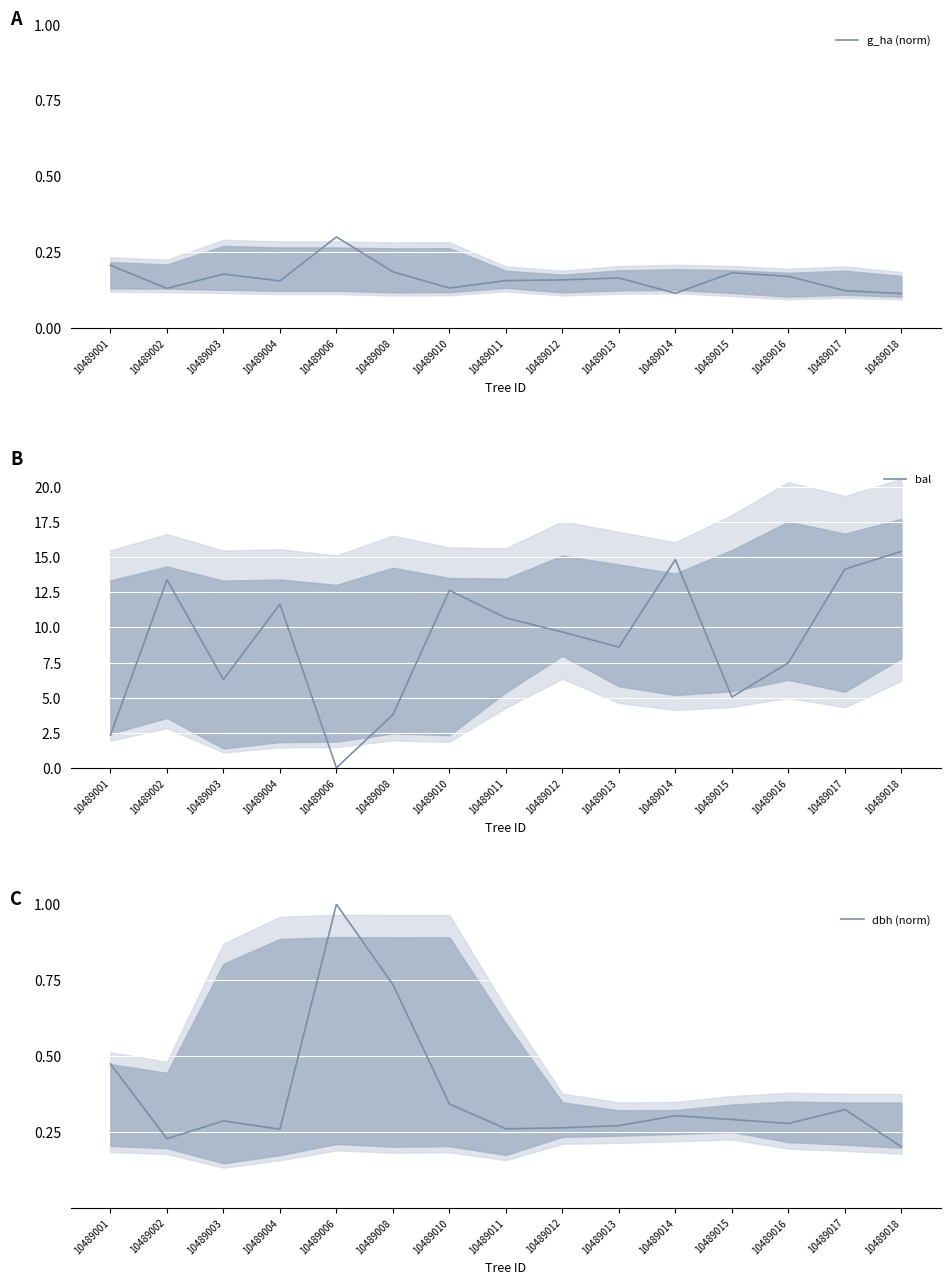

Which category has the lowest value in the g_ha (norm) series?

10489018